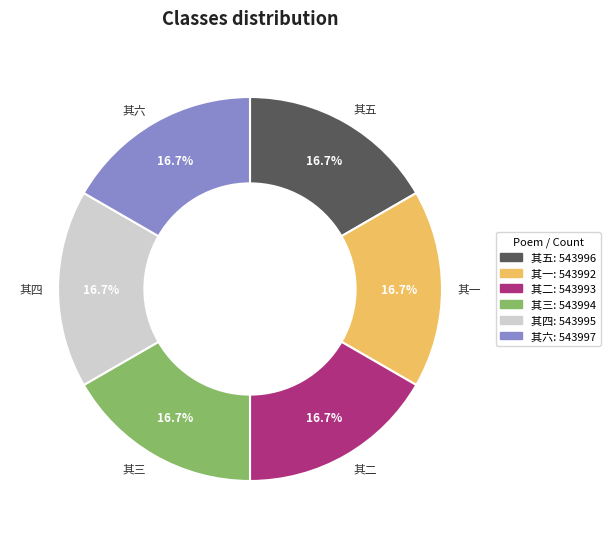

Does any single category account for the majority?

No